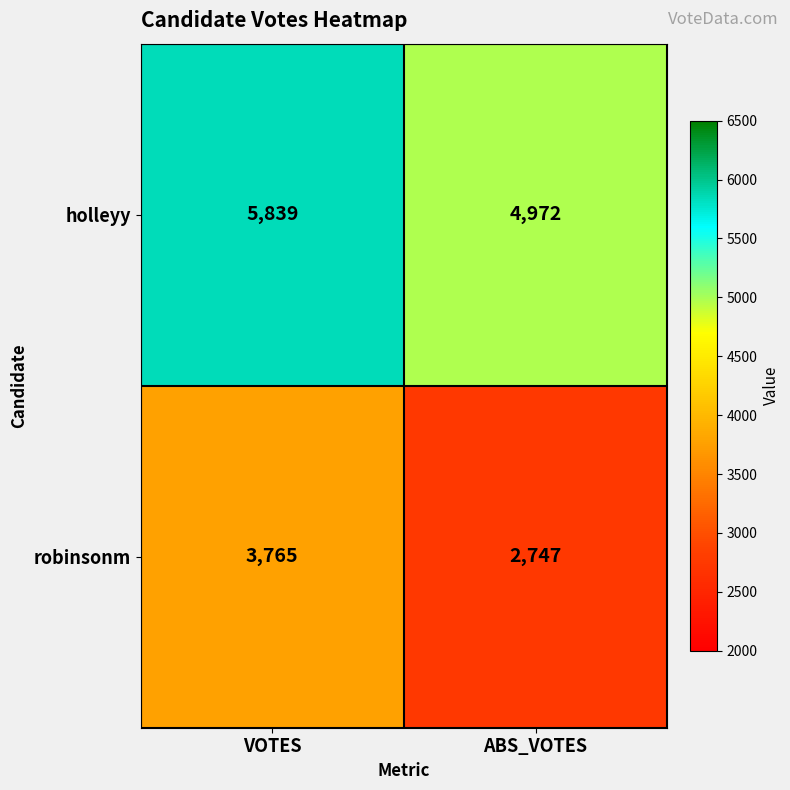

Which series has the largest total across all categories?

holleyy